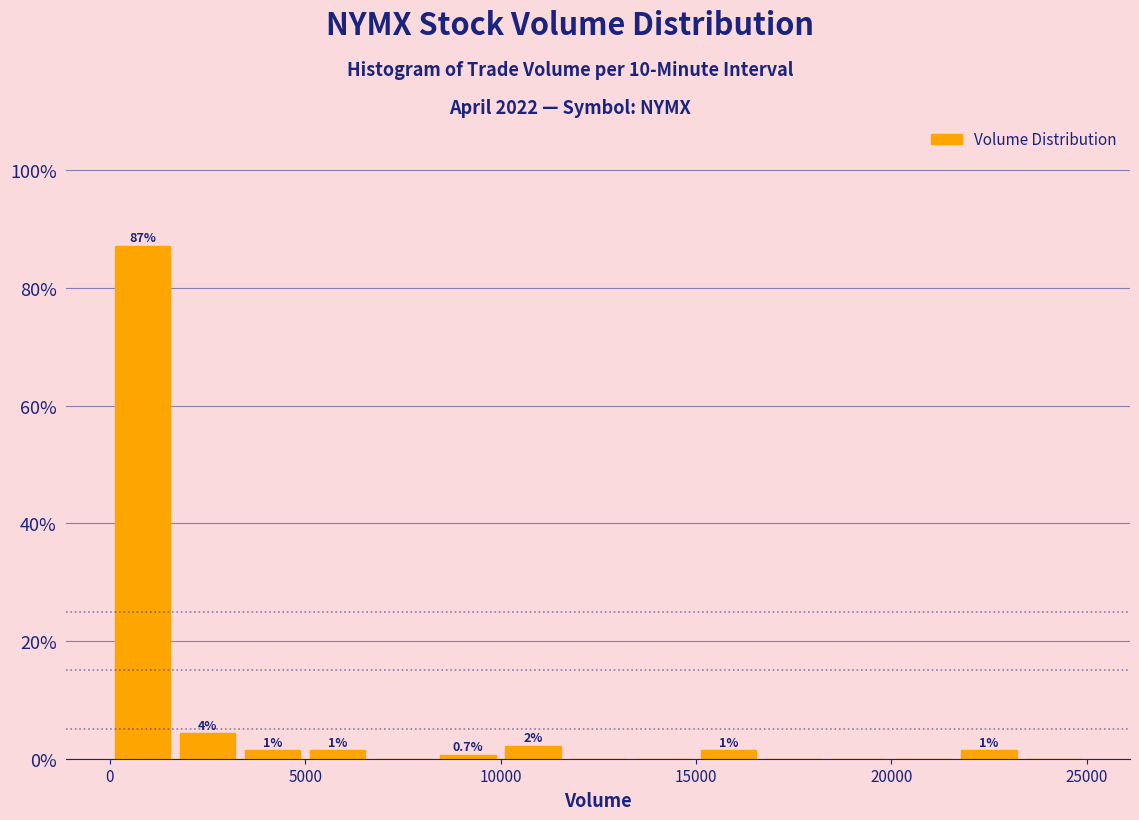

Around what value on the x-axis is the tallest bar? Give the approximate position of its centre, as read against the axis.

1000